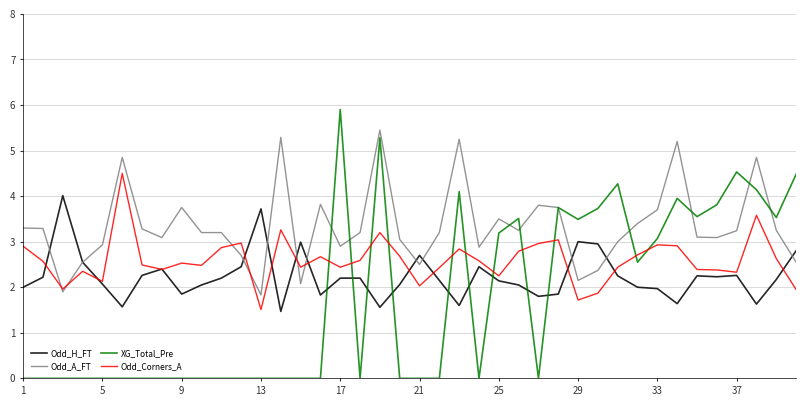

How many intersections are there between Odd_H_FT and XG_Total_Pre?

9